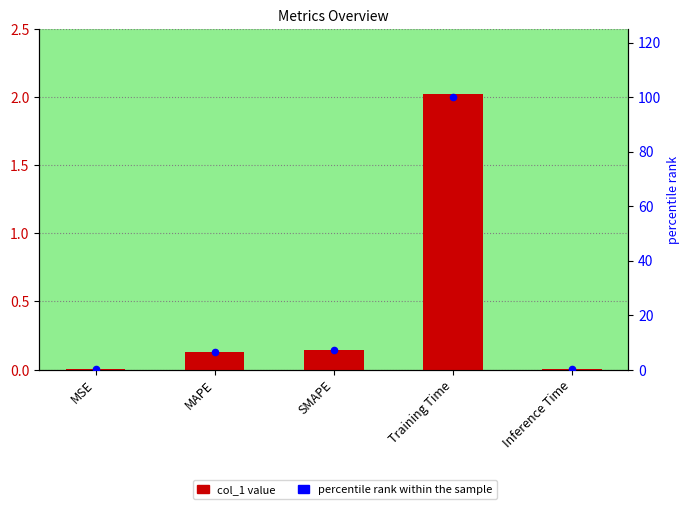

Which series reaches the maximum Y coordinate?

percentile rank within the sample